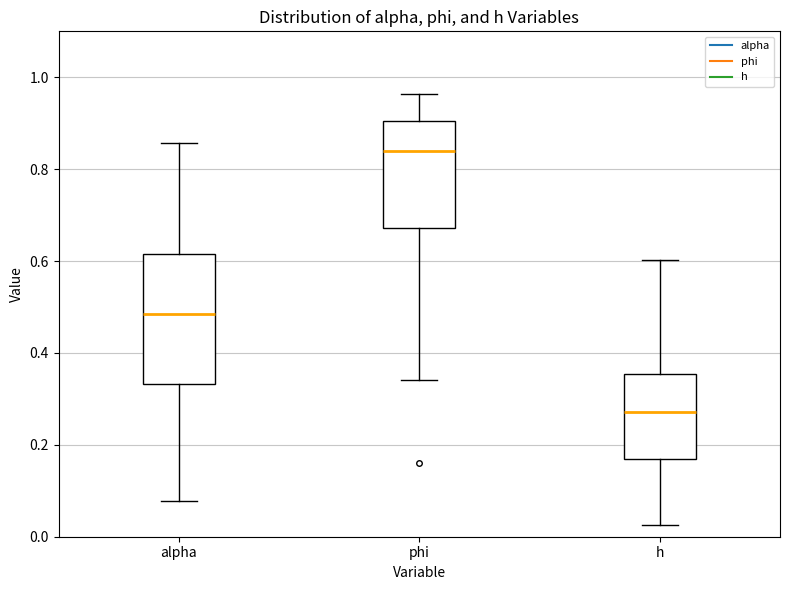

Which box's median line is the highest?

phi